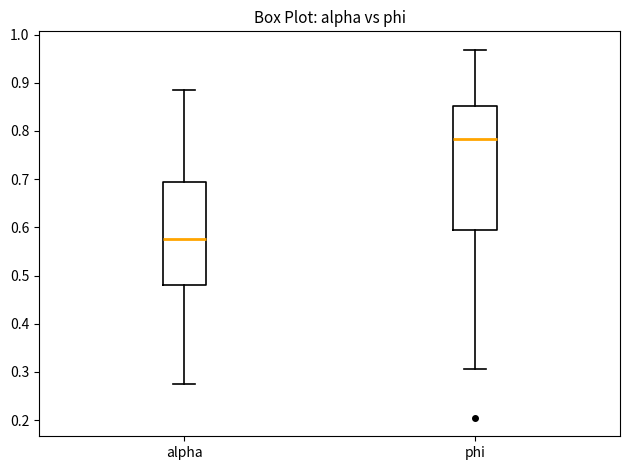

Reading left to right, transcribe this box plot: for each box, give where its median line is, the range the box spans, and where its two whiskers end, as read against the y-axis. The values are not printed on the chart, so give them approximately, as read against the axis.

alpha: median 0.58, box 0.48 to 0.69, whiskers 0.28 to 0.89
phi: median 0.78, box 0.60 to 0.85, whiskers 0.31 to 0.97